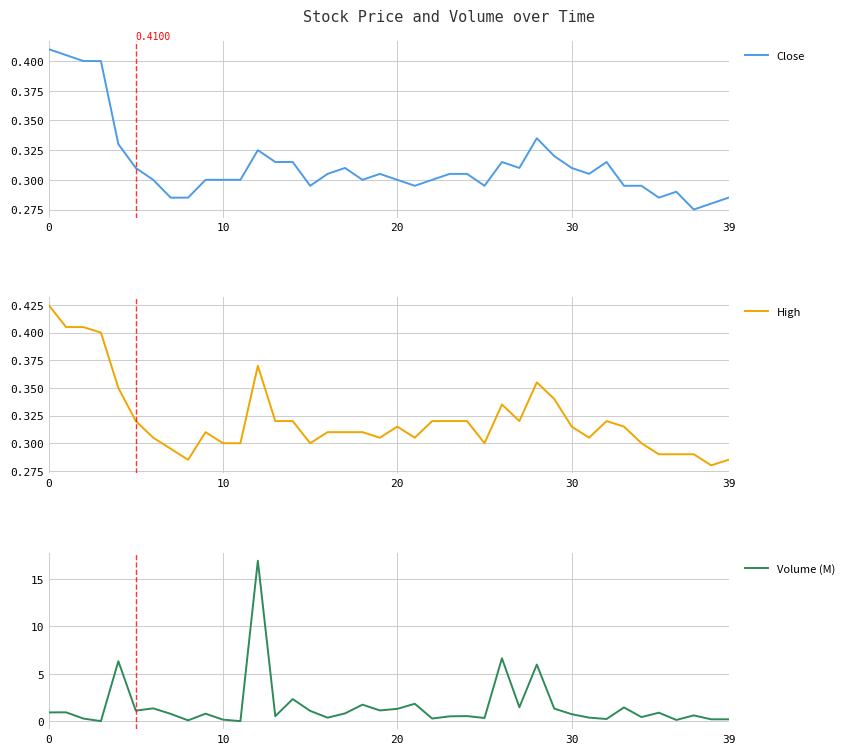

What is the value of the Volume (M) point at the 35th from the left?

0.4